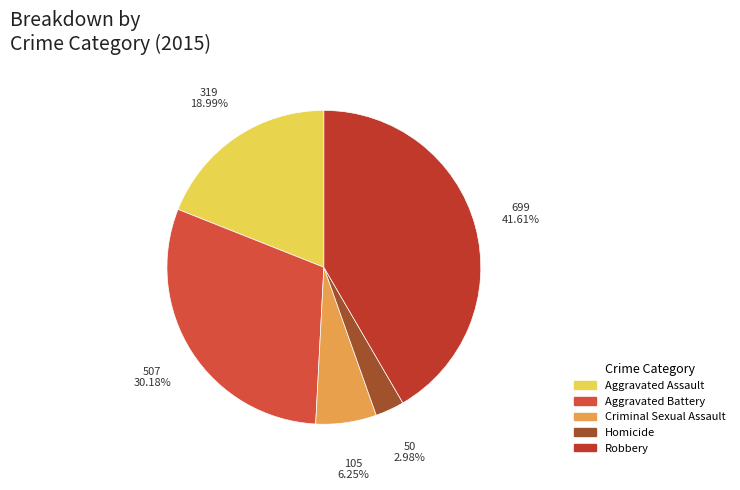

Does Criminal Sexual Assault represent more than half of the total?

No